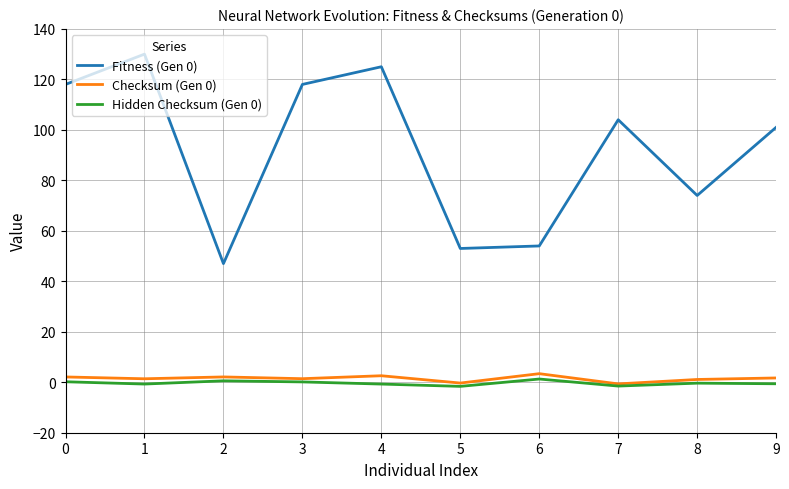

Which series has the largest range (max minus min)?

Fitness (Gen 0)